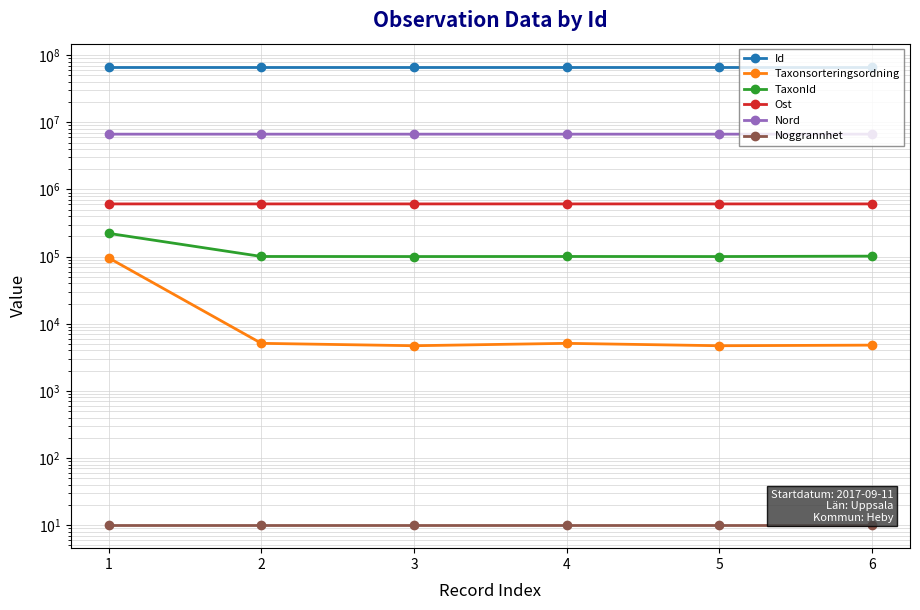

Between 1 and 3, which series saw the biggest shift?

TaxonId